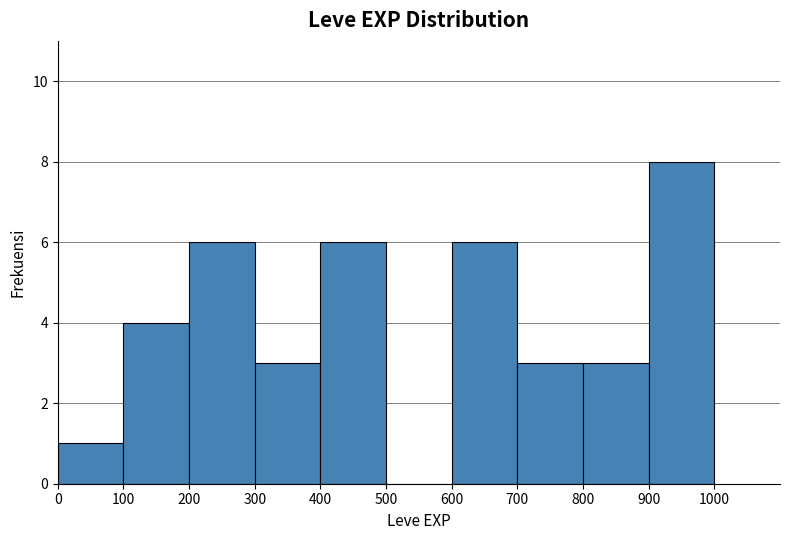

Over which range of the x-axis is the bar tallest?

900 to 1000